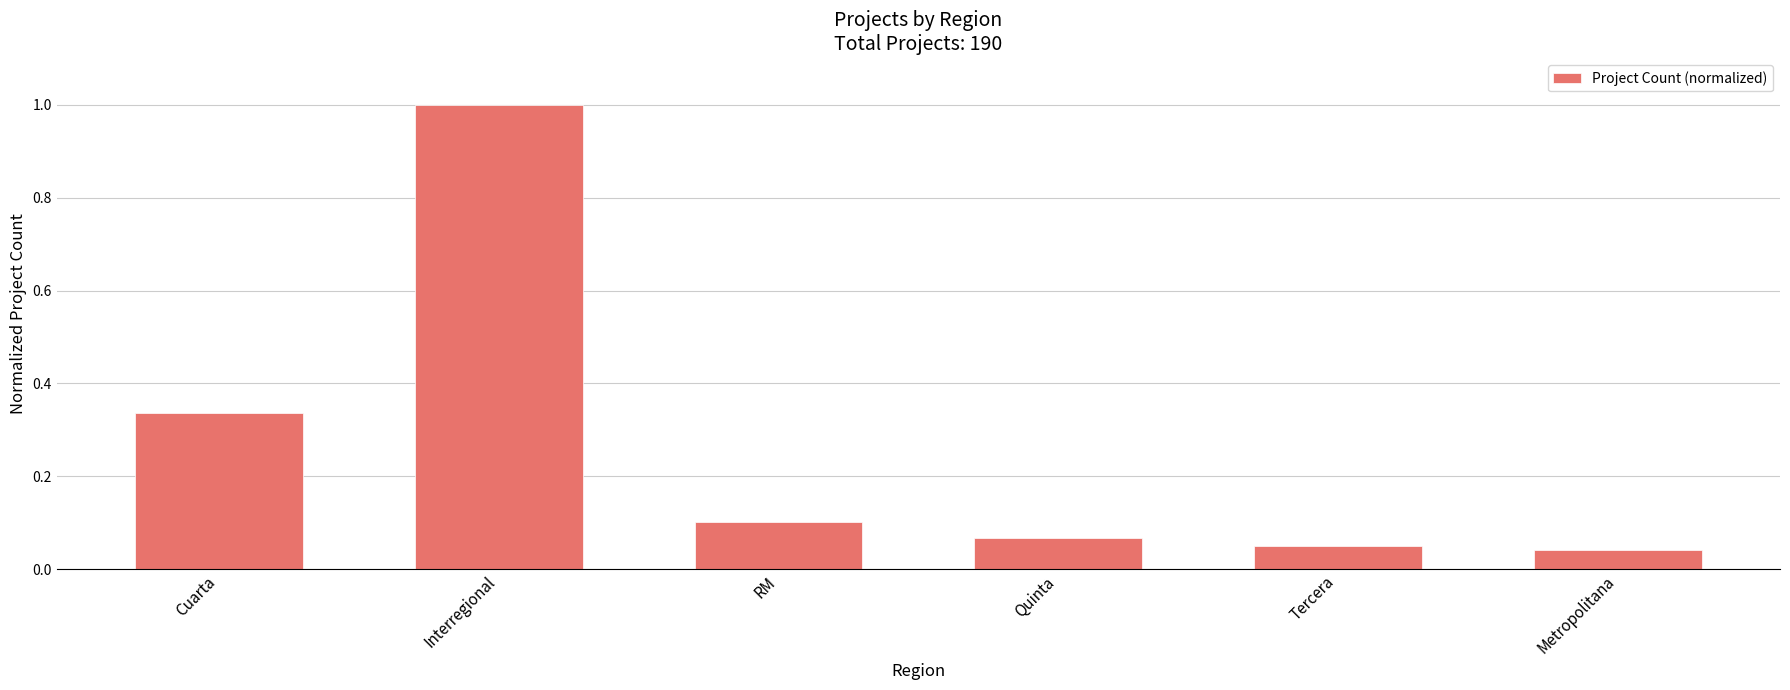

What position from the left is RM?

3